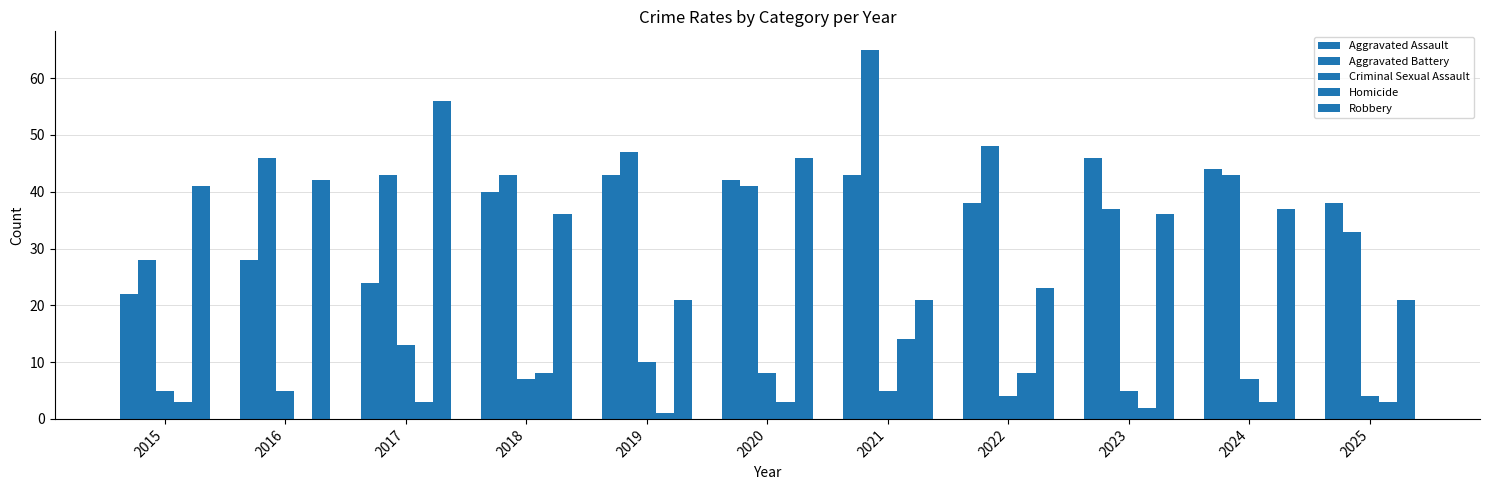

What is the difference between the Aggravated Assault values at 2019 and 2023?

3